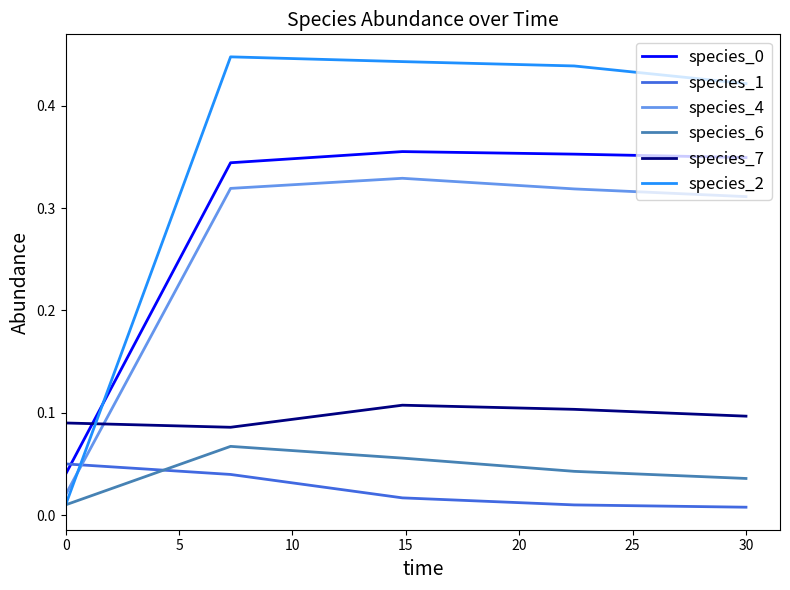

Which series has the largest range (max minus min)?

species_2